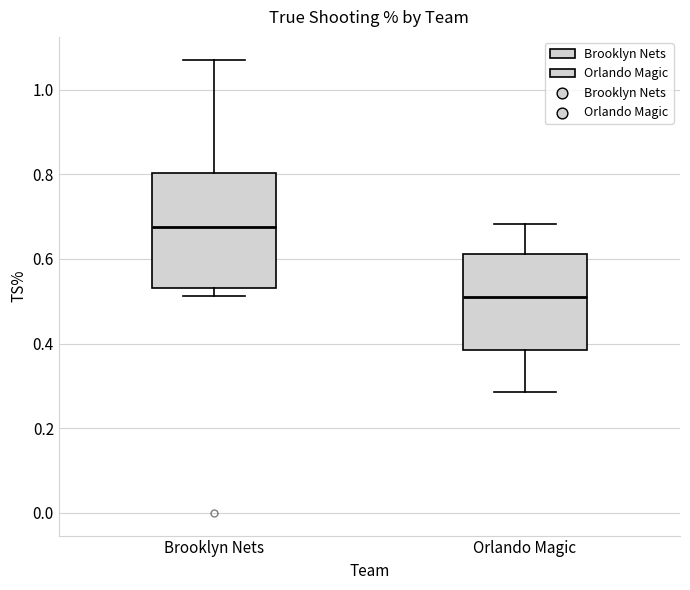

Reading left to right, read every box against the y-axis: the position of its median line, the range the box covers, and the ends of its whiskers. The values are not printed on the chart, so give them approximately, as read against the axis.

Brooklyn Nets: median 0.68, box 0.54 to 0.80, whiskers 0.52 to 1.08
Orlando Magic: median 0.52, box 0.38 to 0.62, whiskers 0.28 to 0.68